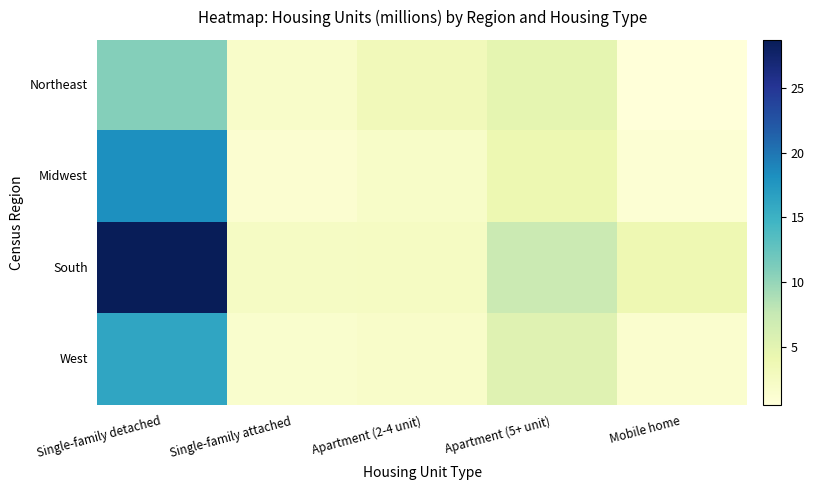

Between Apartment (5+ unit) and Single-family detached, which is larger?

Single-family detached